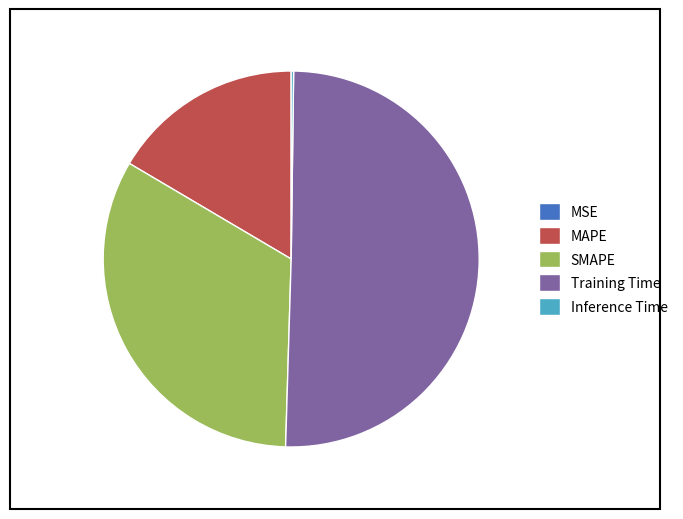

Which category accounts for the majority?

Training Time